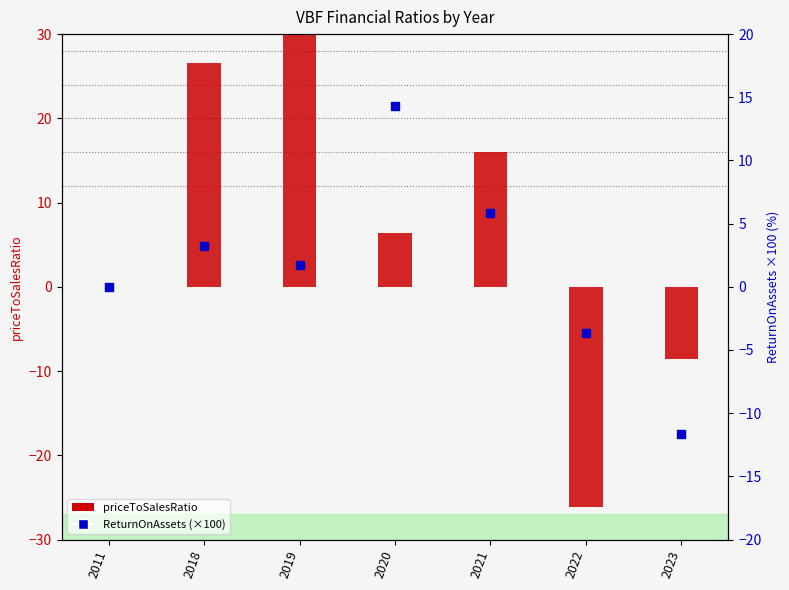

Which series has the largest Y range (max minus min)?

priceToSalesRatio